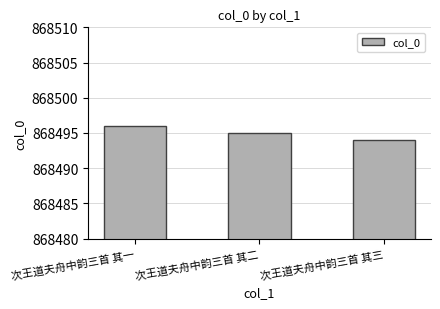

Where is the data nearest to the value 868495?

次王道夫舟中韵三首 其二